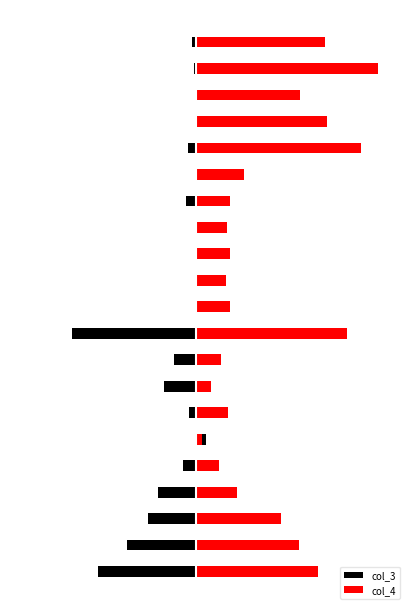

What are all the series names shown in the legend?

col_3, col_4